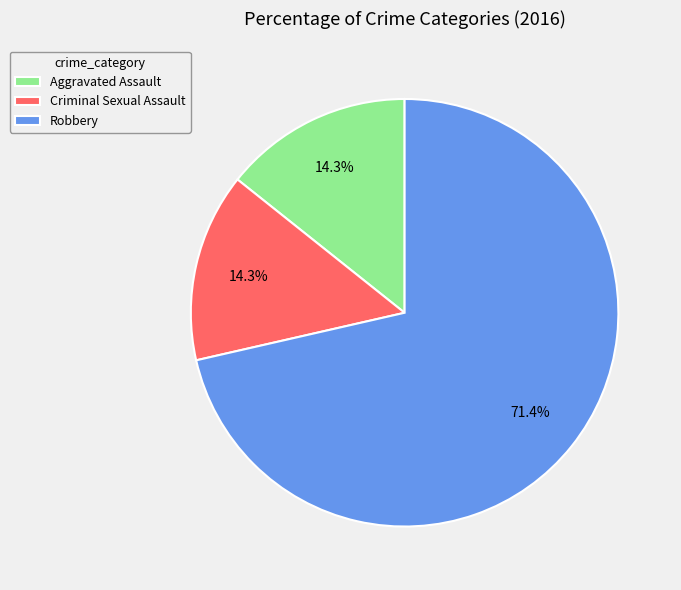

How many slices are in this pie chart?

3